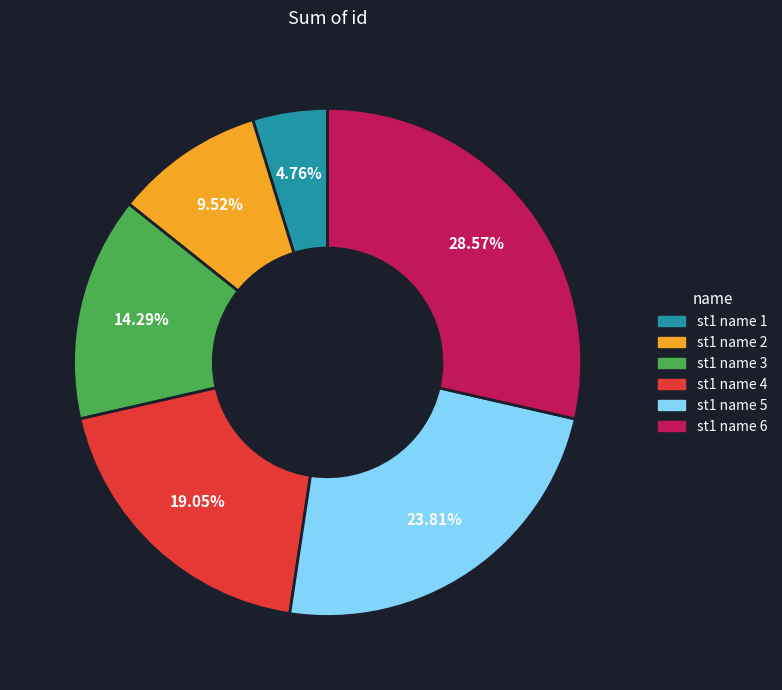

Which slice is the smallest?

st1 name 1